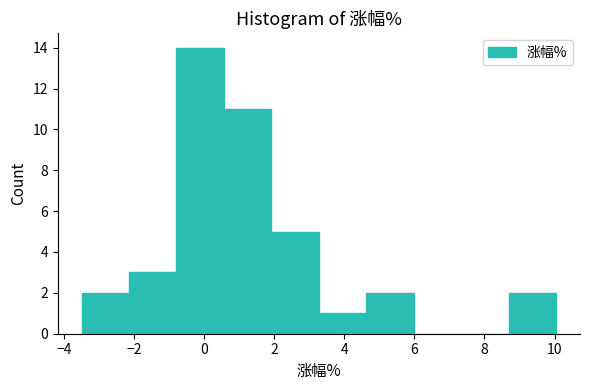

How tall is the bar that spans 2.0 to 3.2 on the x-axis? Neither the bar edges nor the heights are printed on the chart, so give them approximately, as read against the axes.

5